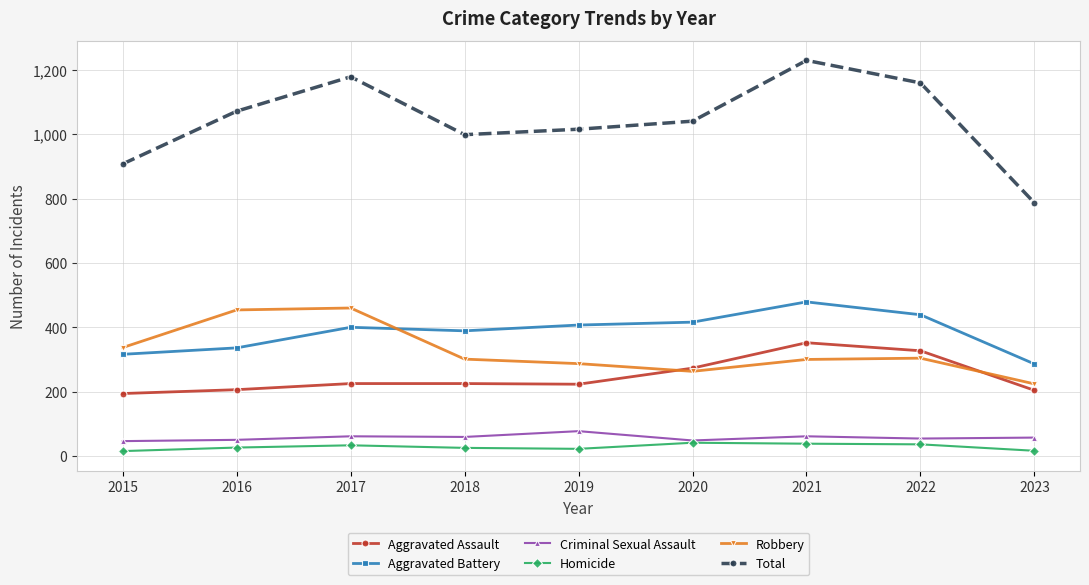

What is the approximate value of Aggravated Battery at 2020?

416